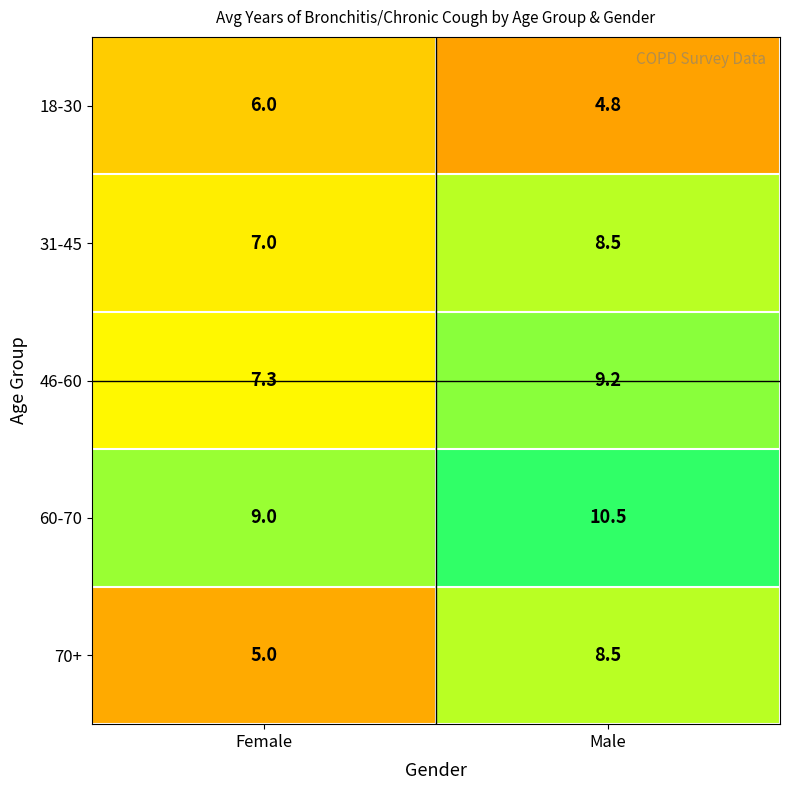

At Female, list the series in order from largest to smallest.

60-70, 46-60, 31-45, 18-30, 70+